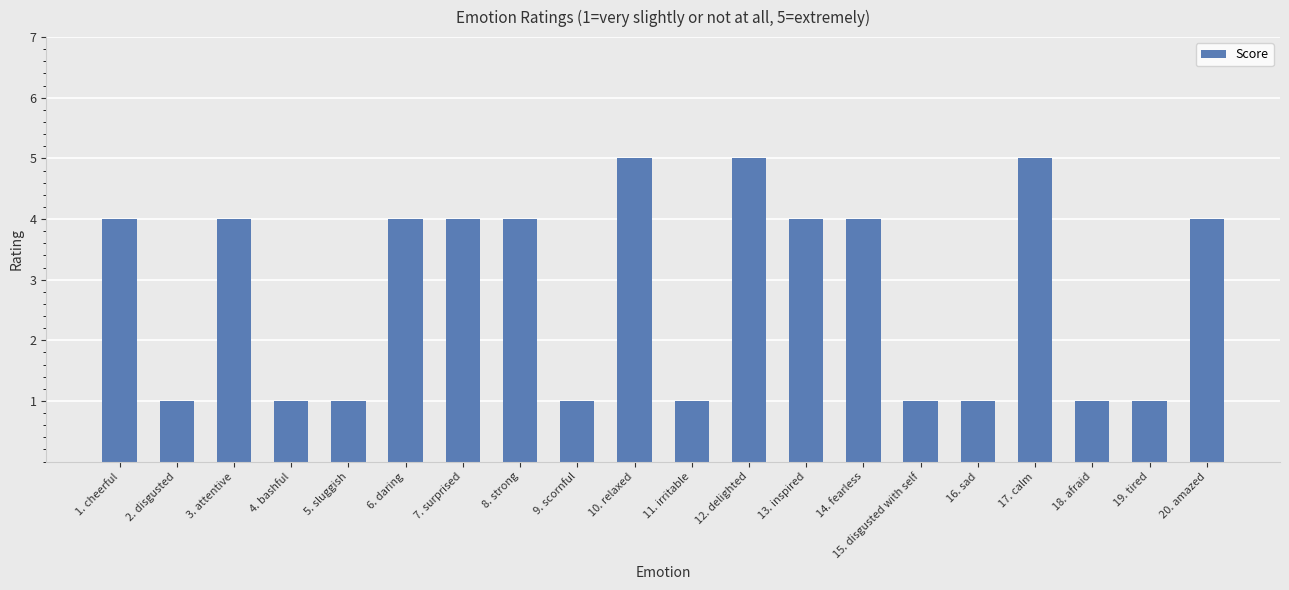

How many categories are shown in the chart?

20